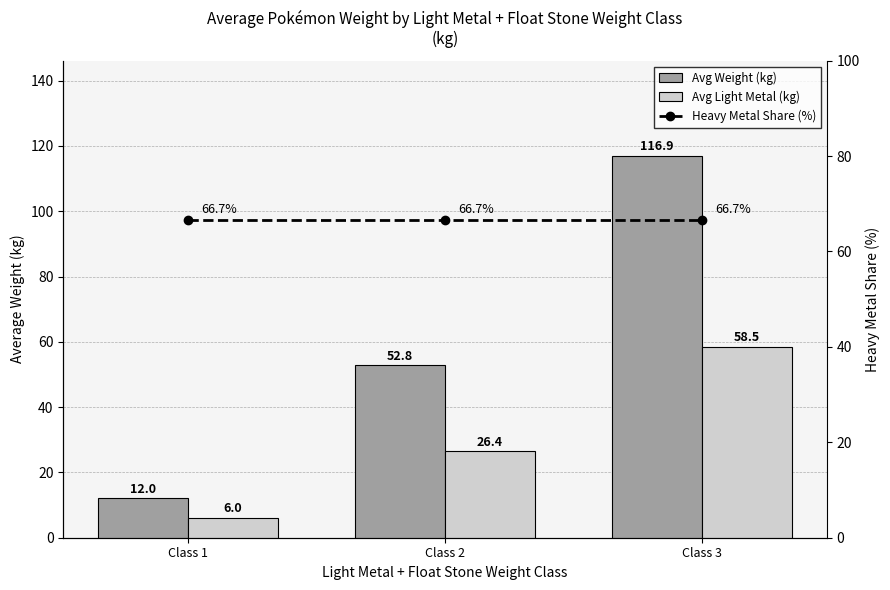

True or false: Heavy Metal Share (%) has a value of 100.8 at Class 2.

False